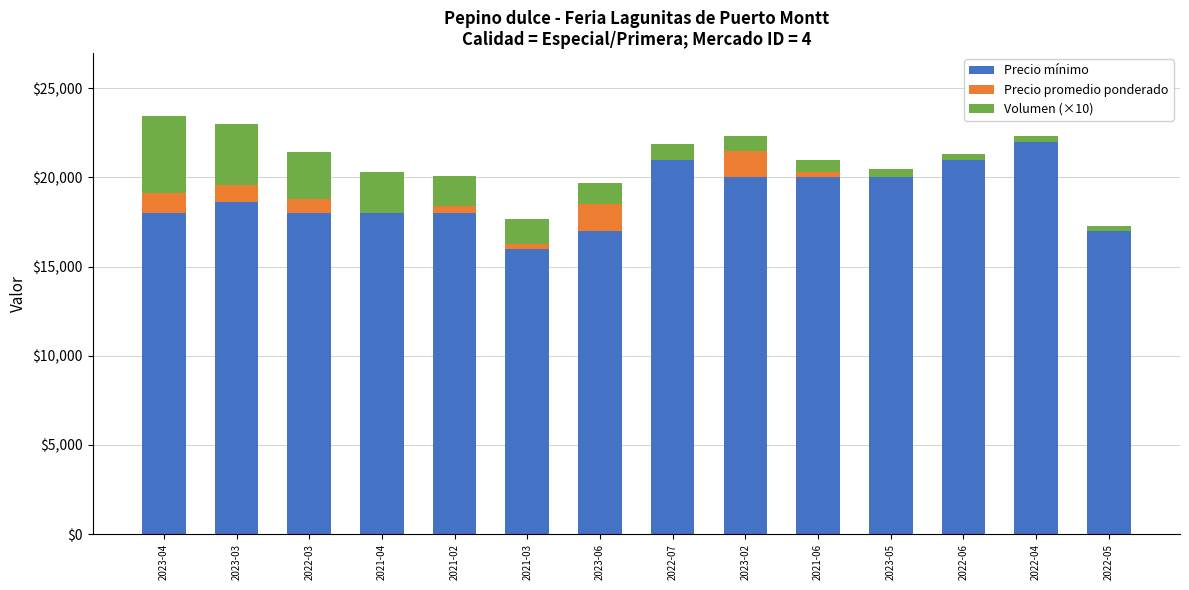

At which label does Precio mínimo reach its peak?

2022-04